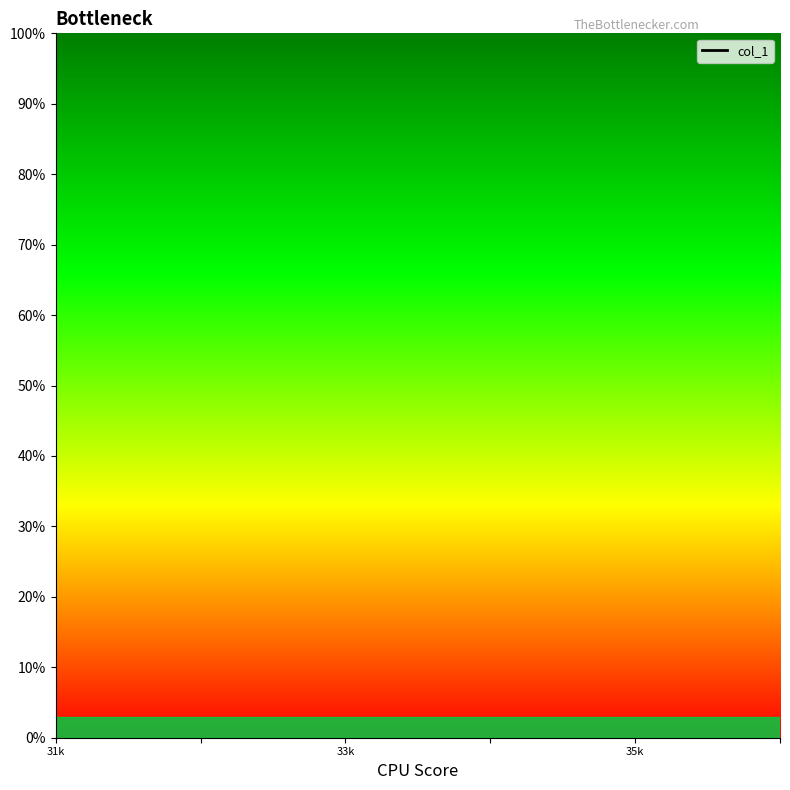

How many lines are shown in the chart?

1